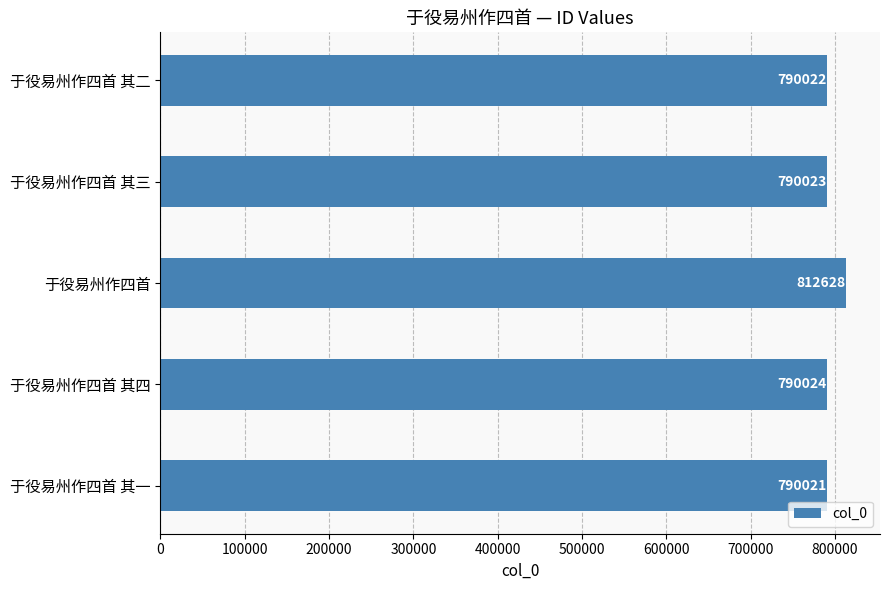

Reading top to bottom, list all the values displayed in this chart.

790022	790023	812628	790024	790021